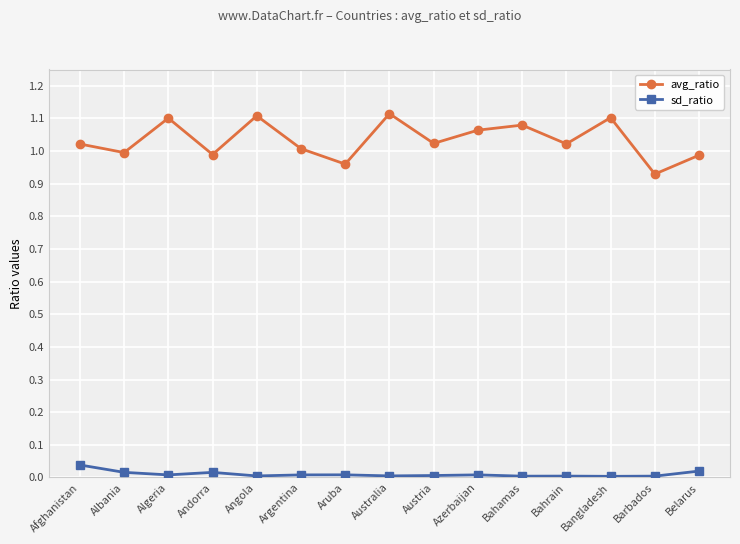

True or false: avg_ratio has more than 1 points higher than both neighbors.

True